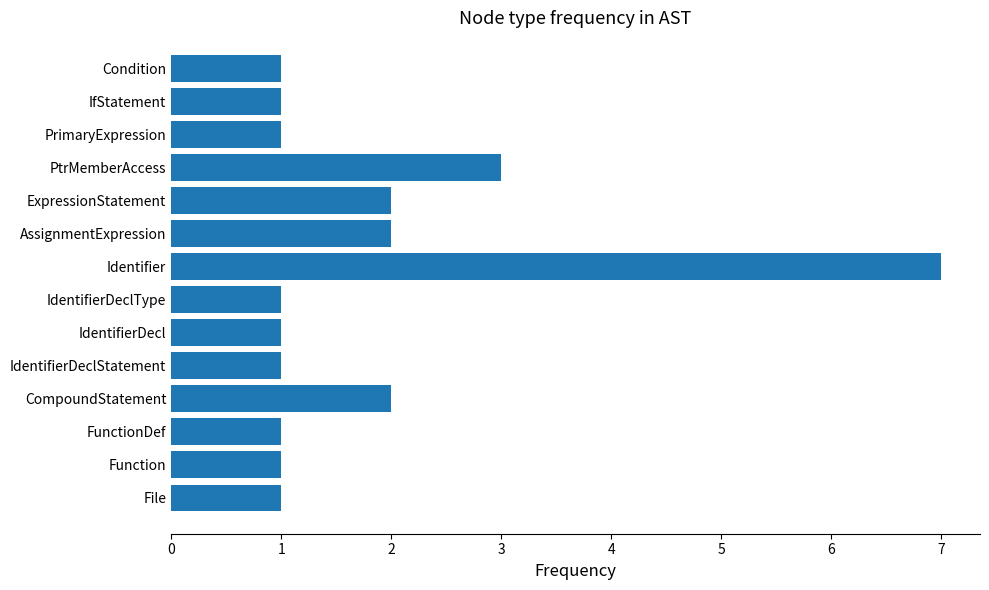

Approximately how many times larger is the value at Identifier compared to Condition?

7.0